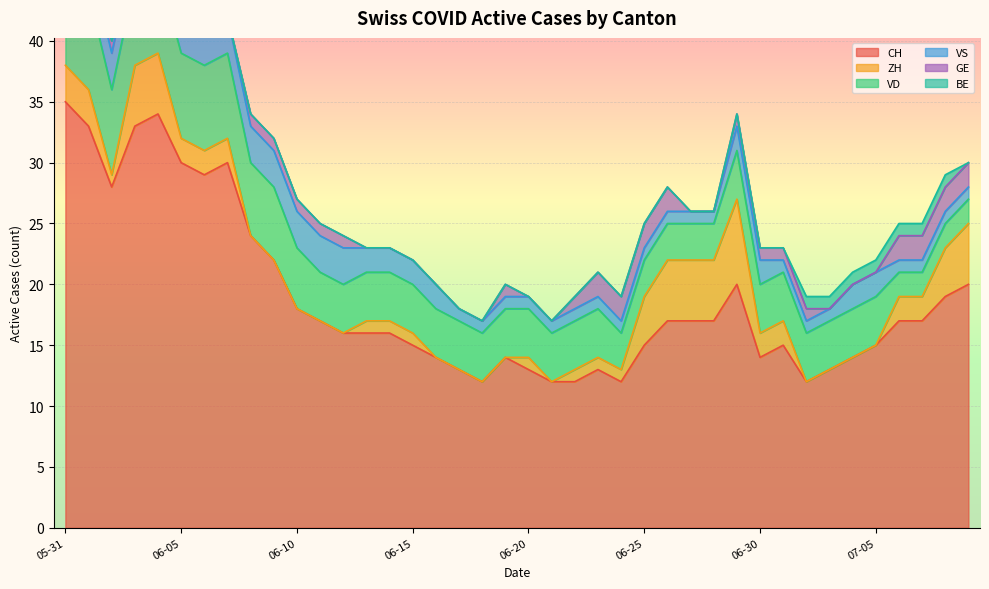

At which label is GE closest to 1?

2020-06-02